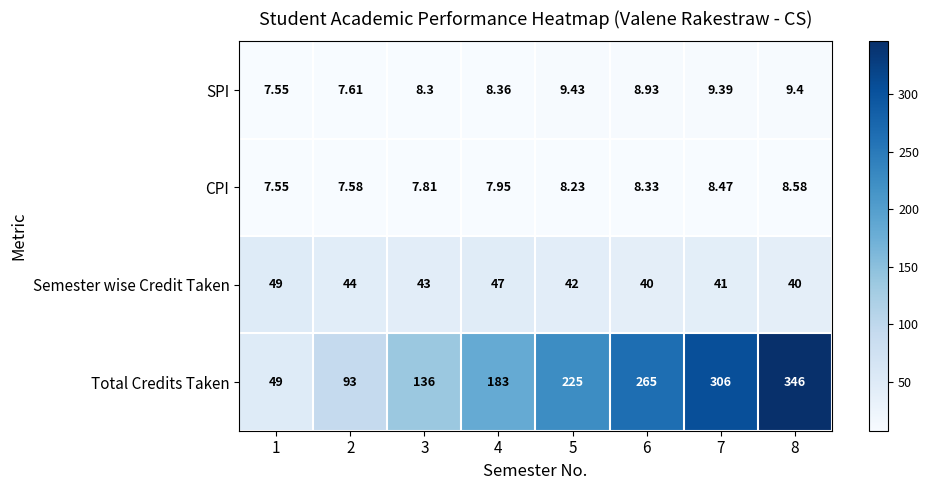

Which series changed the most between 2 and 7?

Total Credits Taken